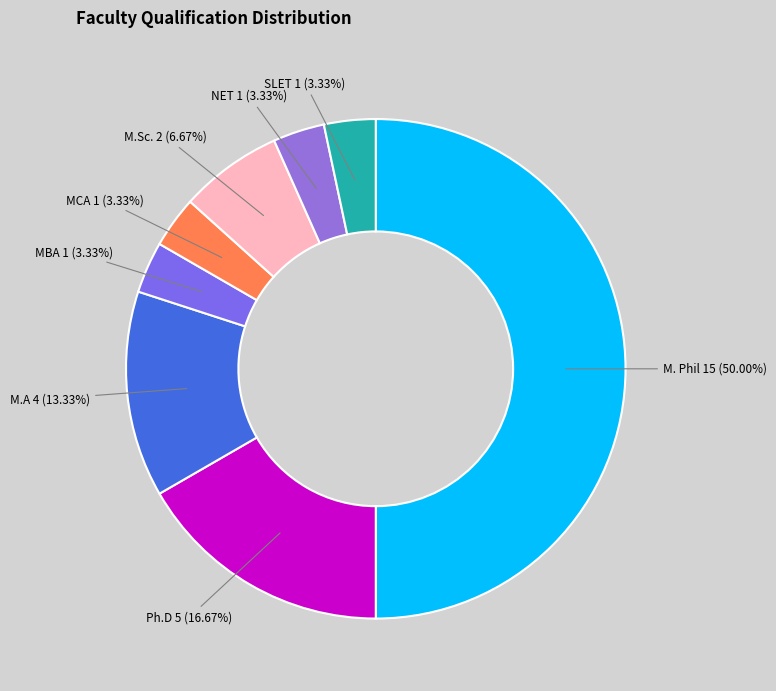

How many slices are in this pie chart?

8